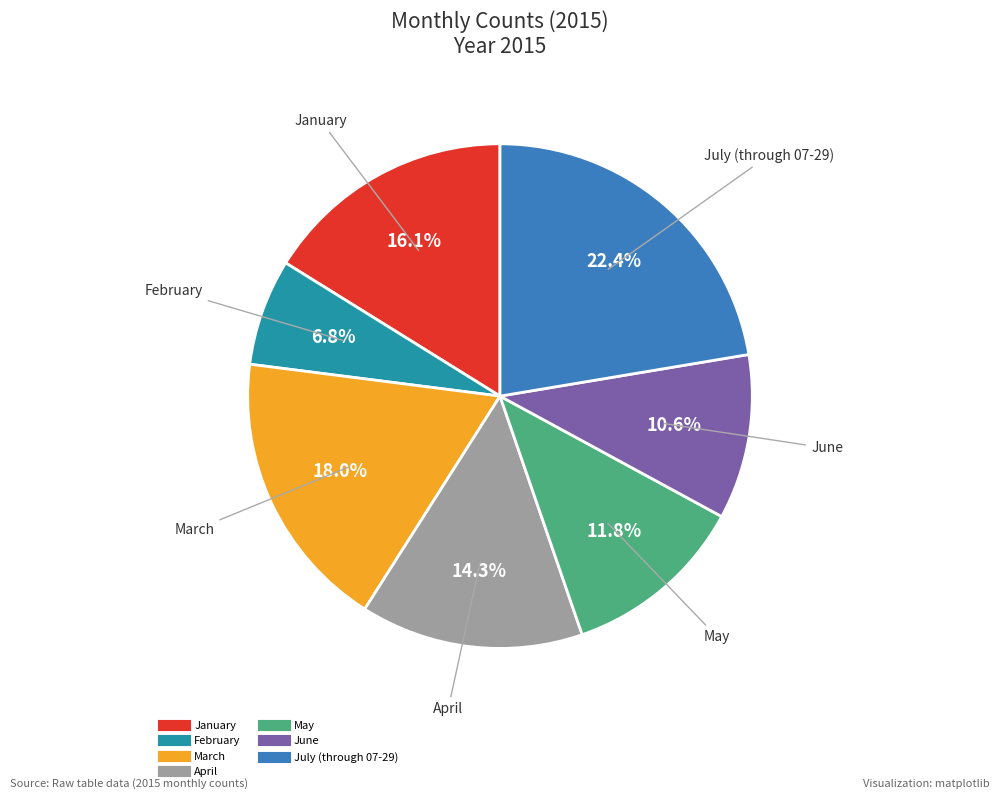

To the nearest percent, what is the average slice percentage?

14%